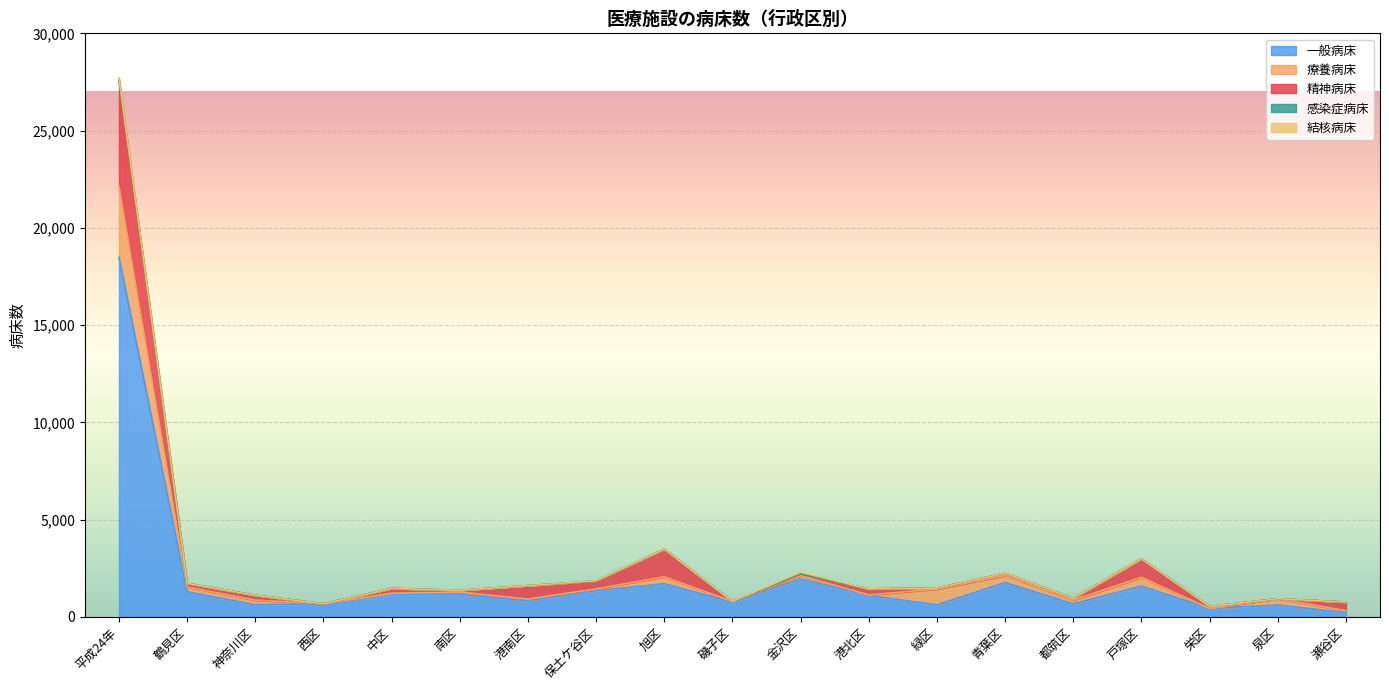

Does the chart display data point markers on the line(s)?

No